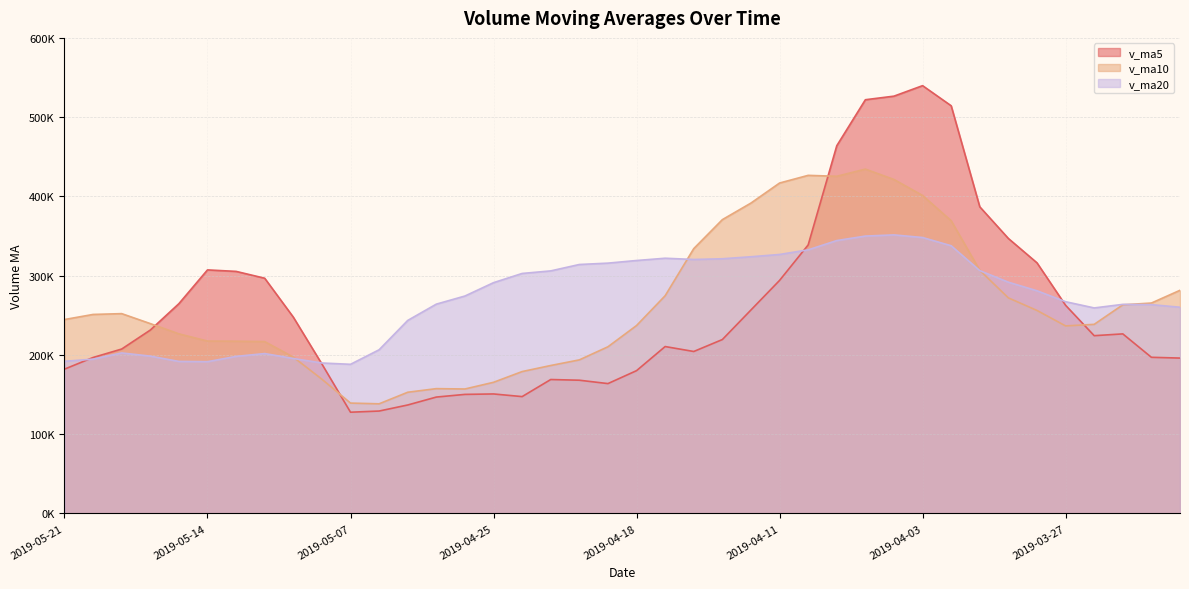

True or false: v_ma20 has a value of 54556.2 at 2019-04-30.

False